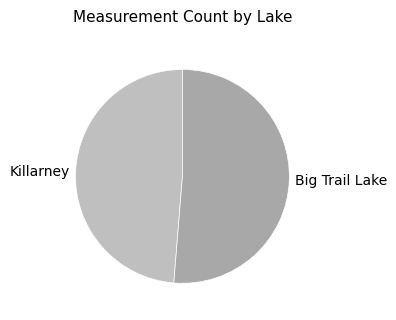

Rank the categories by value from highest to lowest.

Big Trail Lake, Killarney